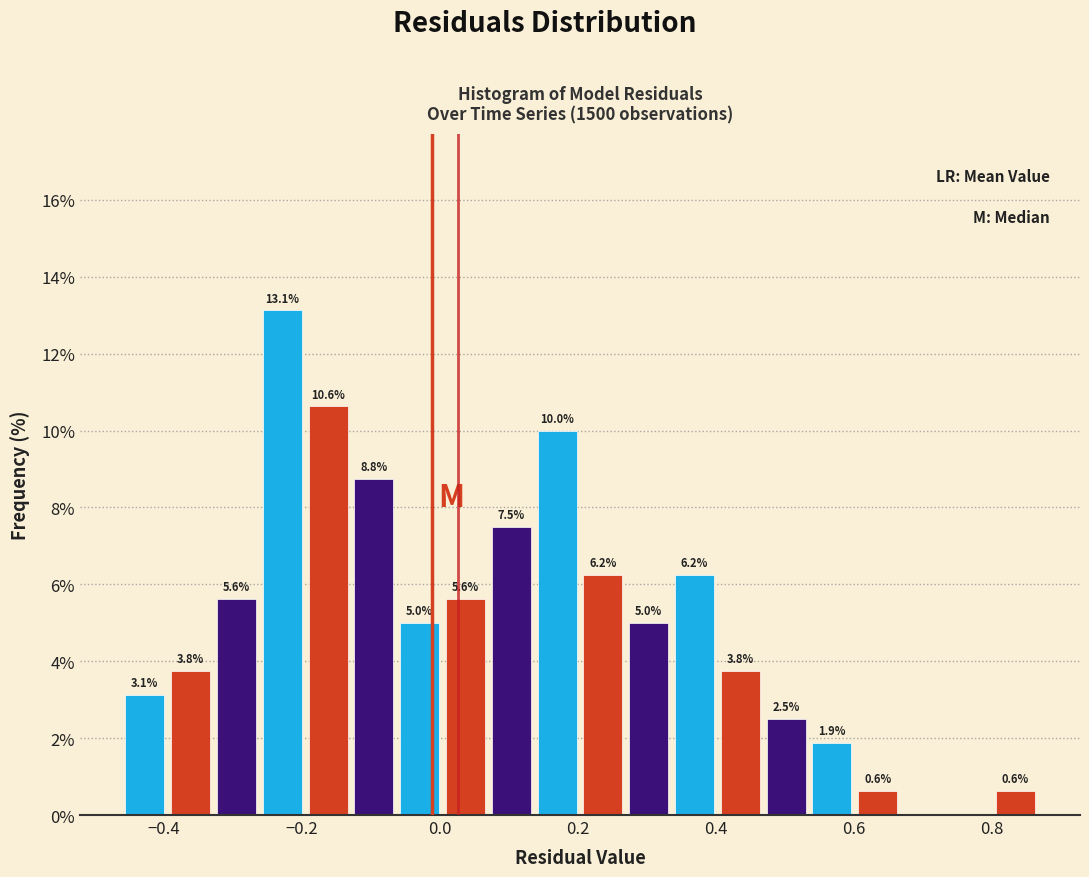

Around what value on the x-axis is the tallest bar? Give the approximate position of its centre, as read against the axis.

-0.22